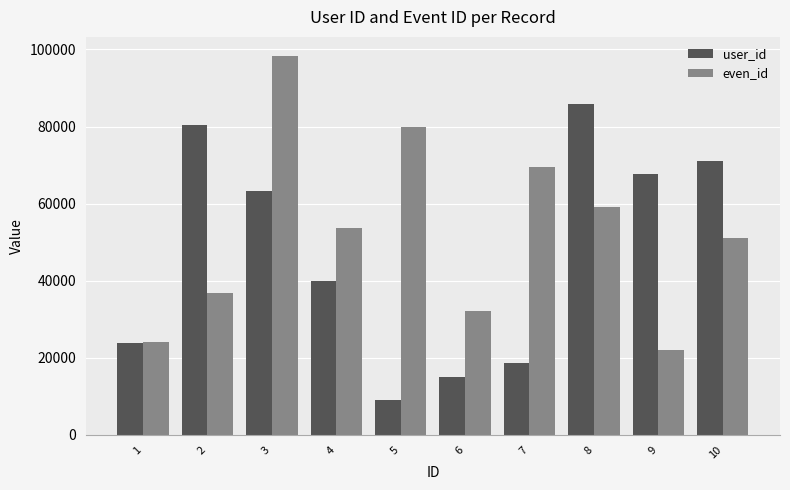

The even_id series shows 51209 at 10. True or false?

True